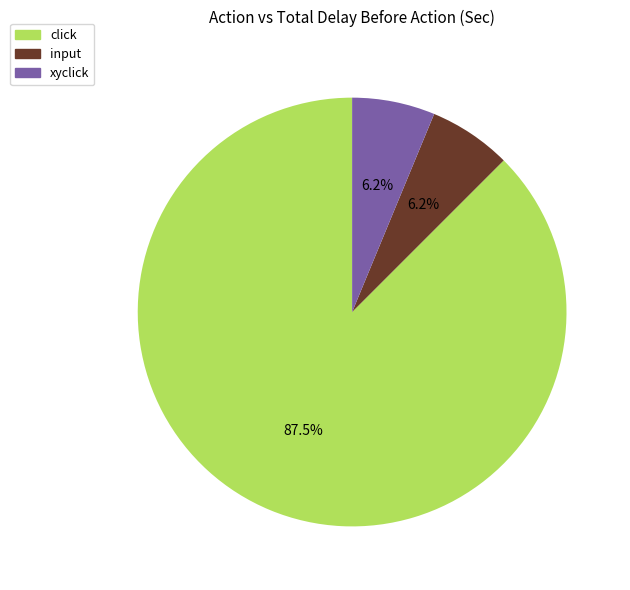

Does any single category account for the majority?

Yes